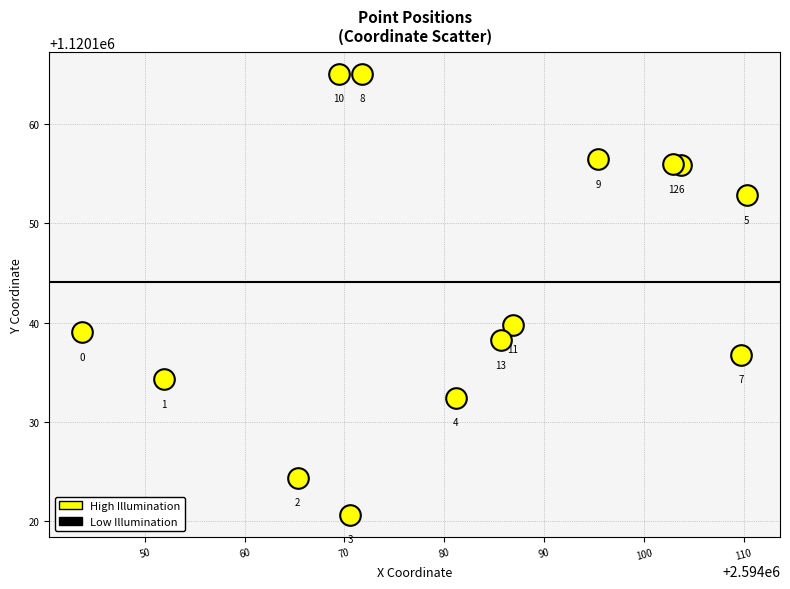

What is the range of X values (max minus min)?

66.6